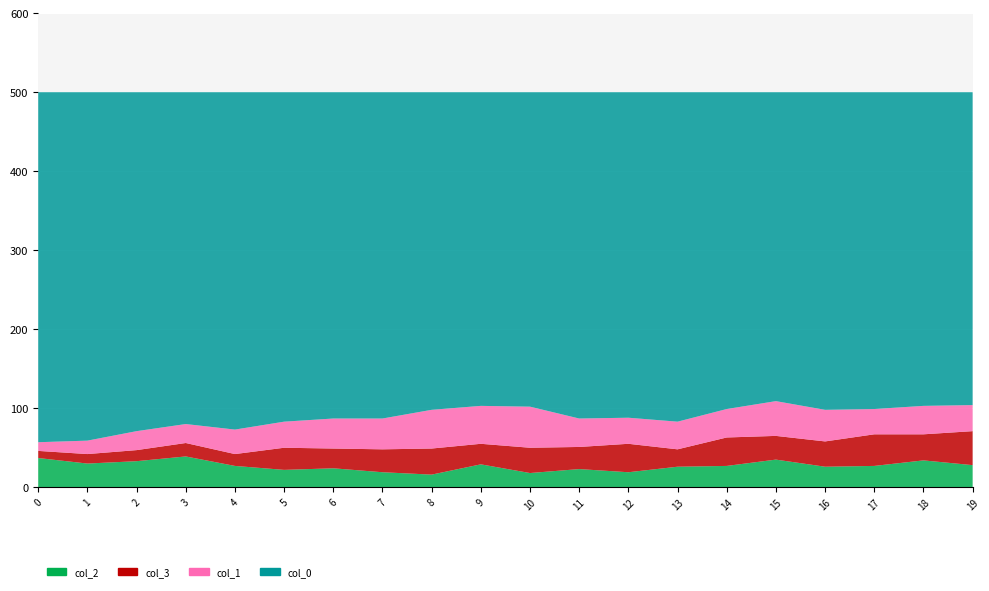

Reading left to right, what are all the values shown in this chart?

col_2: 0=37	1=30	2=33	3=39	4=27	5=22	6=24	7=19	8=16	9=29	10=18	11=23	12=19	13=26	14=27	15=35	16=26	17=27	18=34	19=28
col_3: 0=9	1=12	2=14	3=17	4=15	5=28	6=25	7=29	8=33	9=26	10=32	11=28	12=36	13=22	14=36	15=30	16=32	17=40	18=33	19=43
col_1: 0=11	1=17	2=24	3=24	4=31	5=33	6=38	7=39	8=49	9=48	10=52	11=36	12=33	13=35	14=36	15=44	16=40	17=32	18=36	19=33
col_0: 0=443	1=441	2=429	3=420	4=427	5=417	6=413	7=413	8=402	9=397	10=398	11=413	12=412	13=417	14=401	15=391	16=402	17=401	18=397	19=396